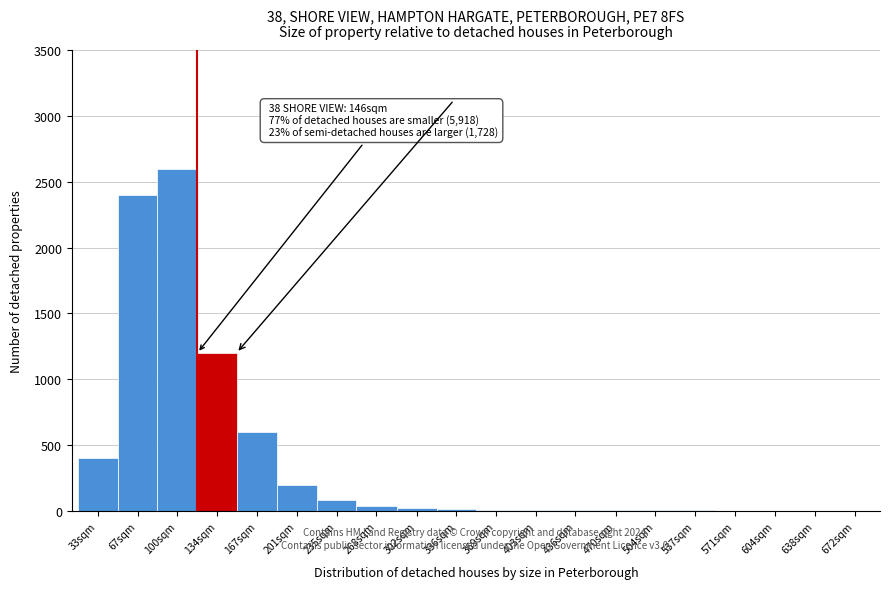

The value at 33sqm is 594. True or false?

False